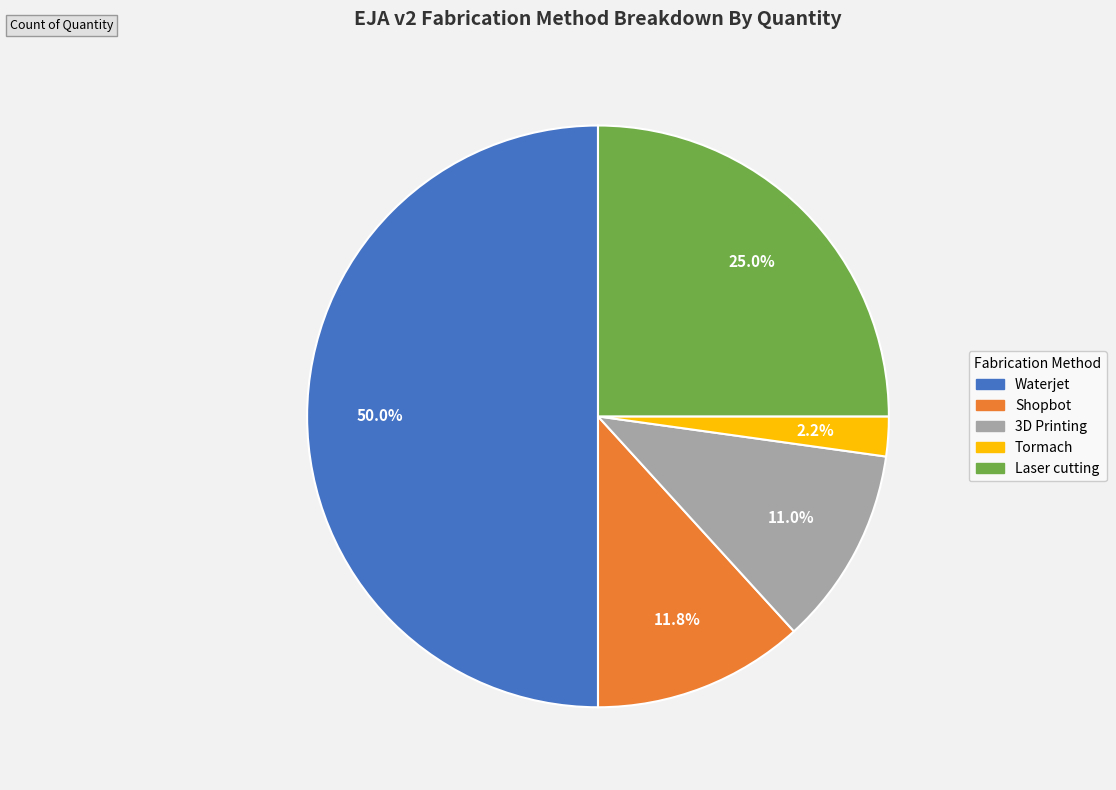

To the nearest percent, what is the difference between the largest and smallest slice percentages?

48%